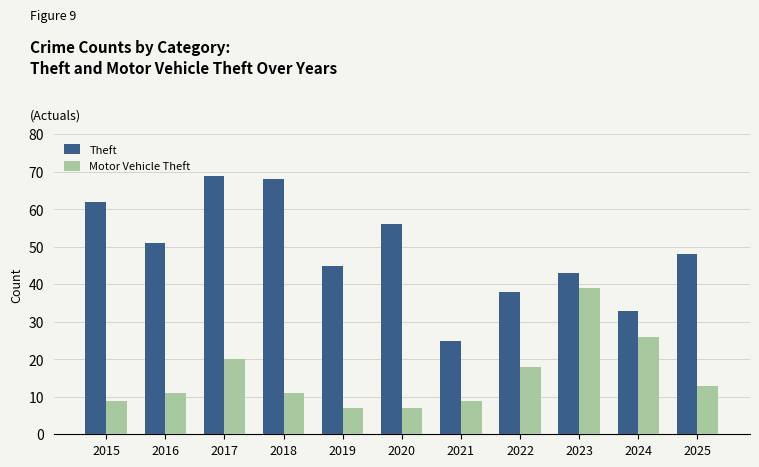

Which category has the highest value in the Motor Vehicle Theft series?

2023